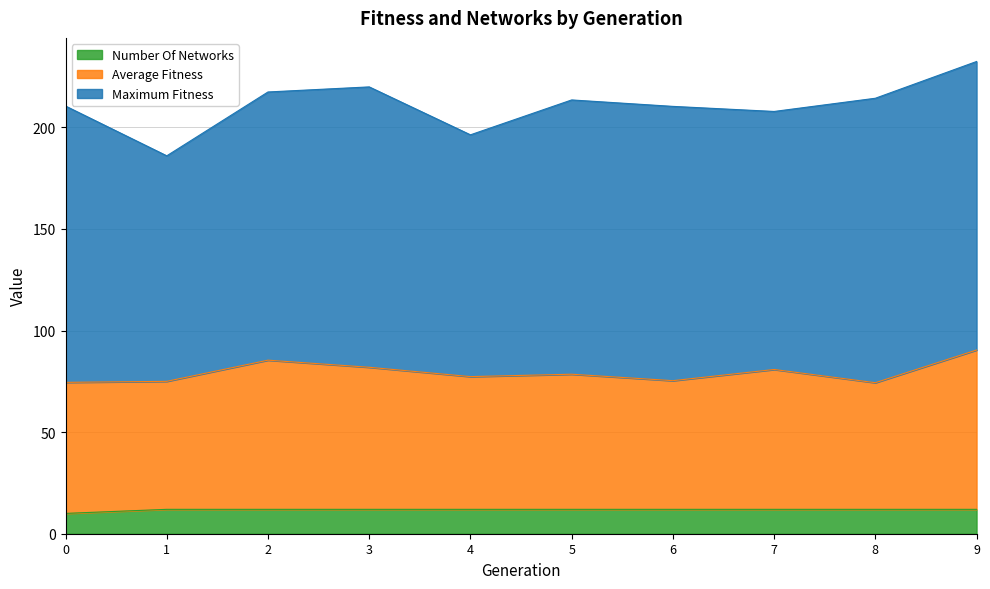

What is the value of the number_of_networks point at the 7th from the left?

12.0